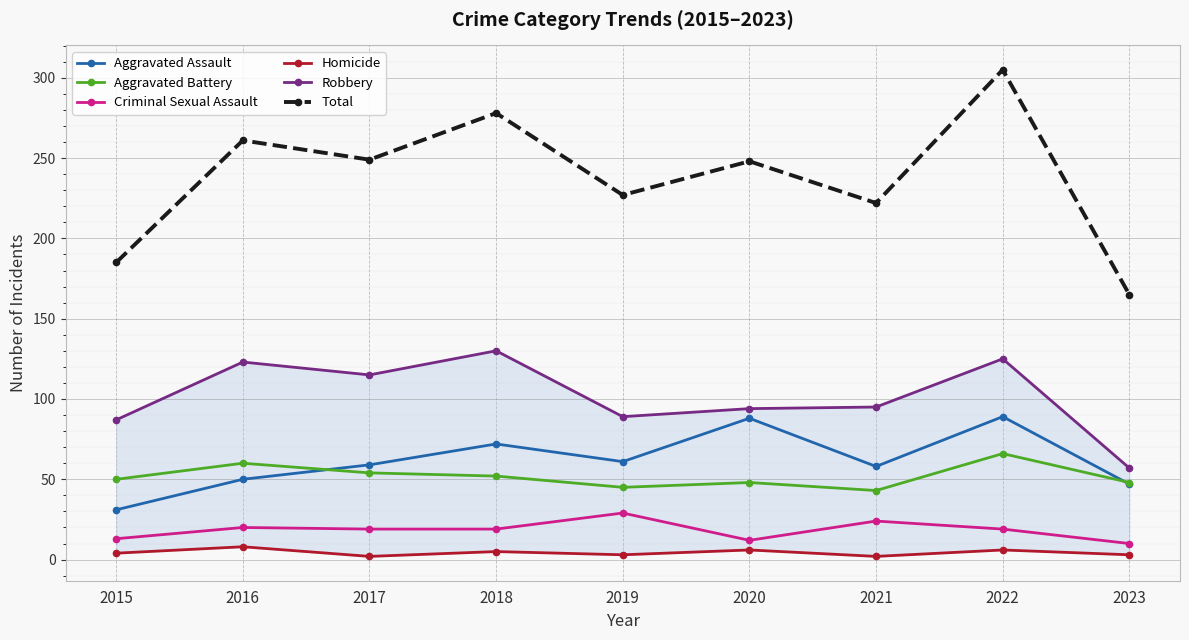

Reading left to right, transcribe all the data shown in this chart.

Aggravated Assault: 2015=31	2016=50	2017=59	2018=72	2019=61	2020=88	2021=58	2022=89	2023=47
Aggravated Battery: 2015=50	2016=60	2017=54	2018=52	2019=45	2020=48	2021=43	2022=66	2023=48
Criminal Sexual Assault: 2015=13	2016=20	2017=19	2018=19	2019=29	2020=12	2021=24	2022=19	2023=10
Homicide: 2015=4	2016=8	2017=2	2018=5	2019=3	2020=6	2021=2	2022=6	2023=3
Robbery: 2015=87	2016=123	2017=115	2018=130	2019=89	2020=94	2021=95	2022=125	2023=57
Total: 2015=185	2016=261	2017=249	2018=278	2019=227	2020=248	2021=222	2022=305	2023=165